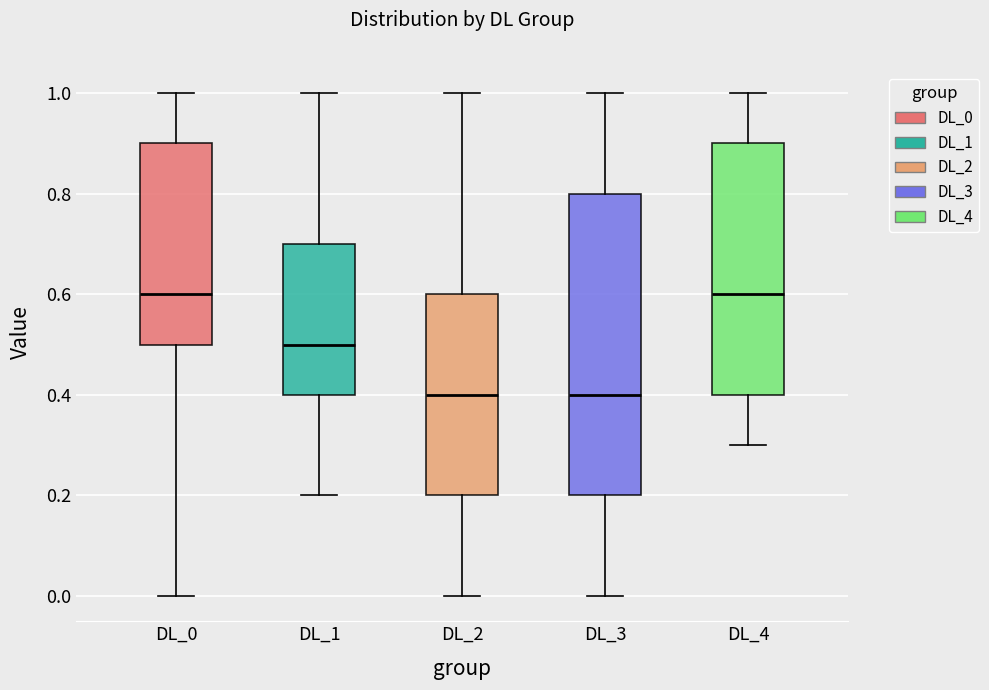

Which box is the tallest, from its lower edge to its upper edge?

DL_3